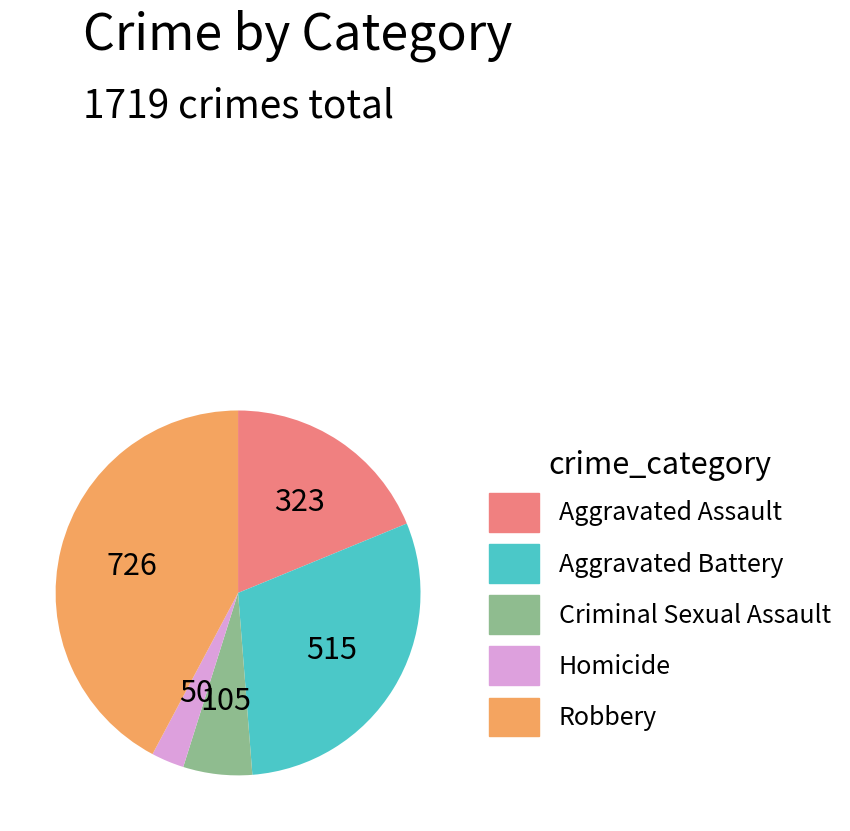

Combined, do Criminal Sexual Assault and Aggravated Assault account for over 50%?

No